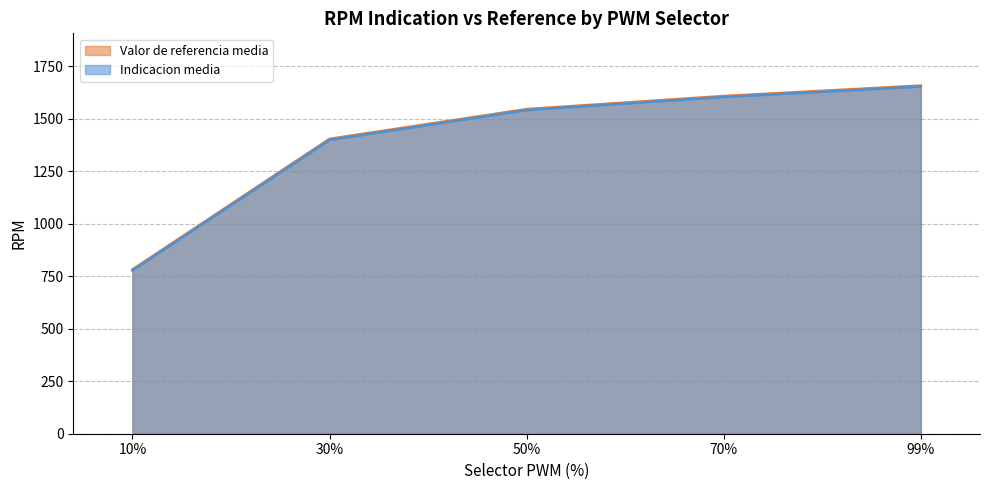

Reading left to right, list all the values displayed in this chart.

Indicacion media: 776.9	1398.3	1540.4	1602.7	1652.3
Valor de referencia media: 781.9	1403.5	1545.2	1607.4	1657.2